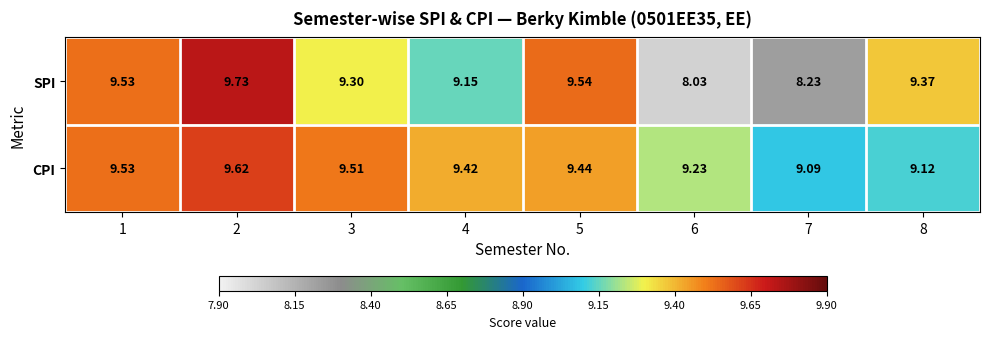

Which series has the largest total across all categories?

CPI